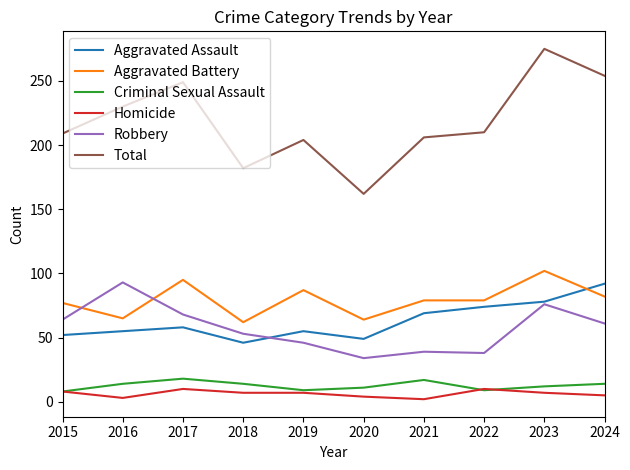

Is the value of Total at 2024 greater than the value of Homicide at 2018?

Yes